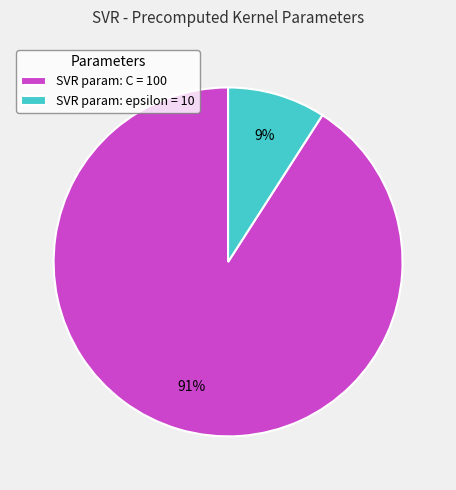

How many segments does this pie chart have?

2